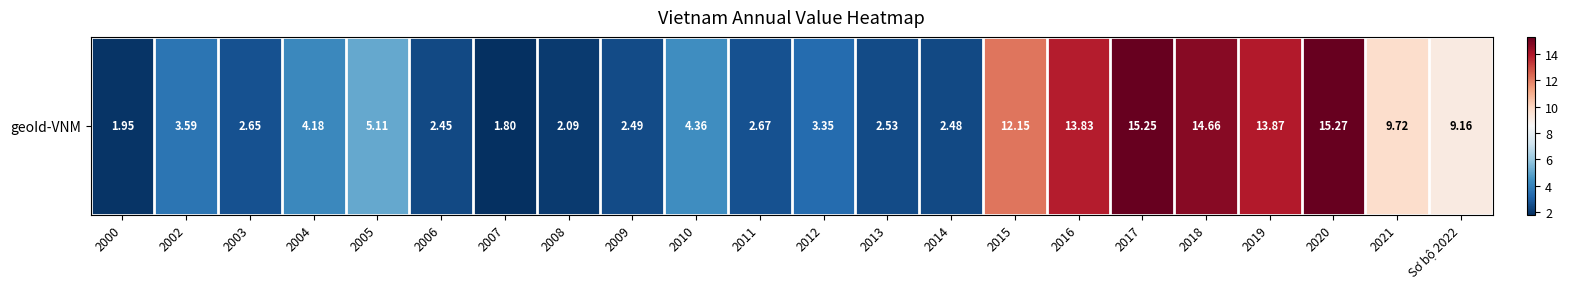

What is the average value?

6.6